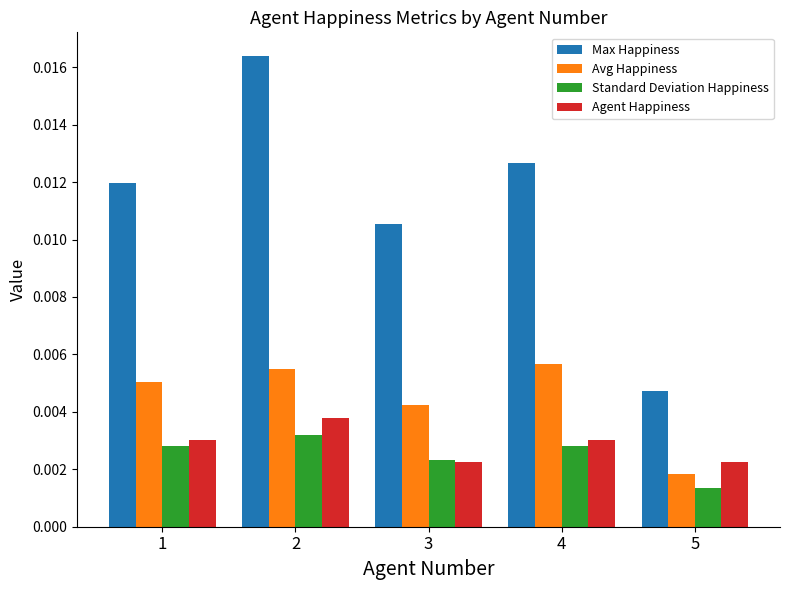

Which category has the lowest value across all series?

5